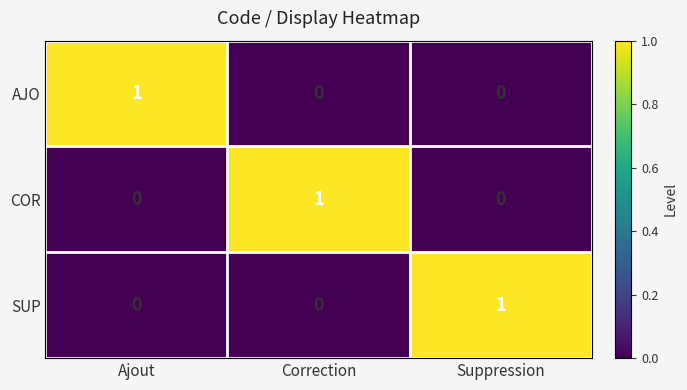

What is the spread (max minus min) of values at Suppression?

1